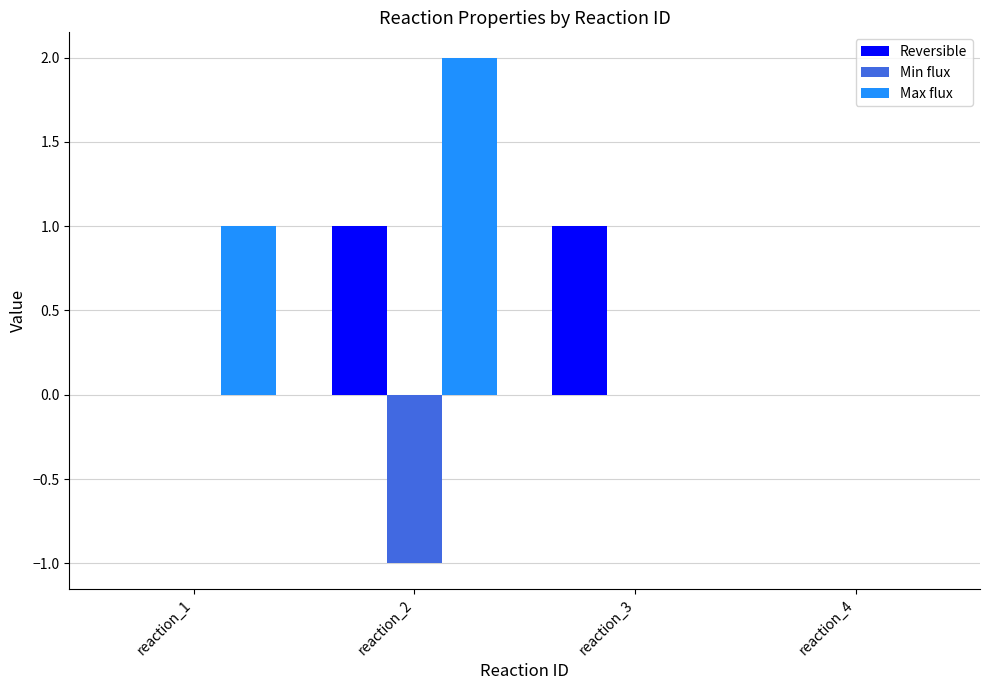

True or false: Max flux has a value of 0 at reaction_4.

True